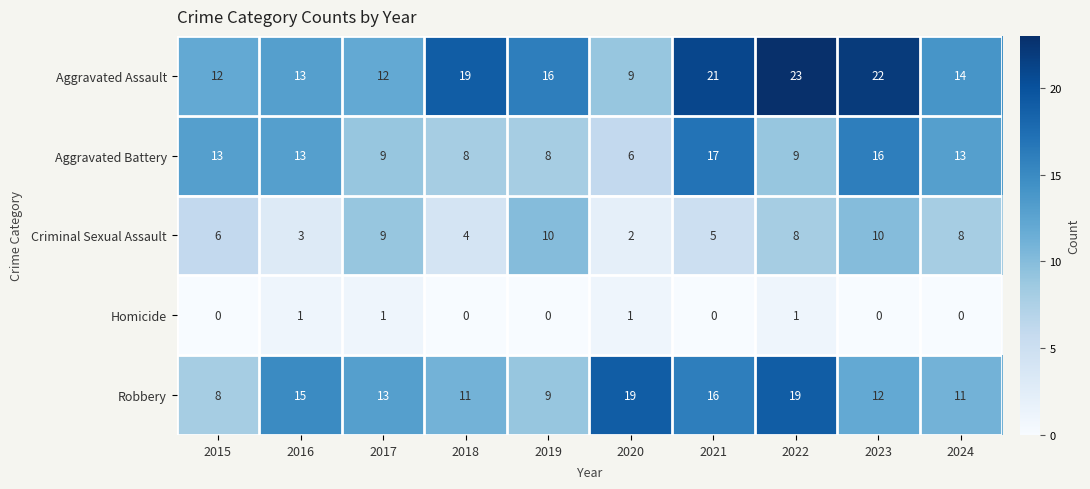

Is the value of Robbery at 2023 greater than the value of Homicide at 2020?

Yes